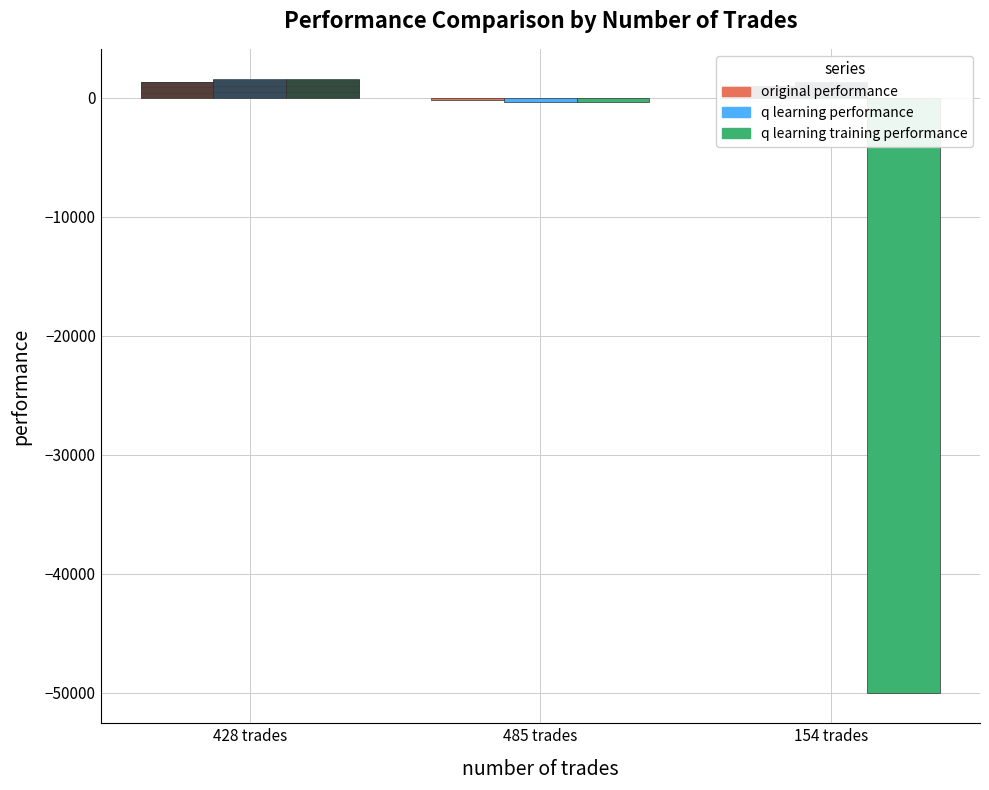

Which series changed the most between 428 trades and 154 trades?

q learning training performance